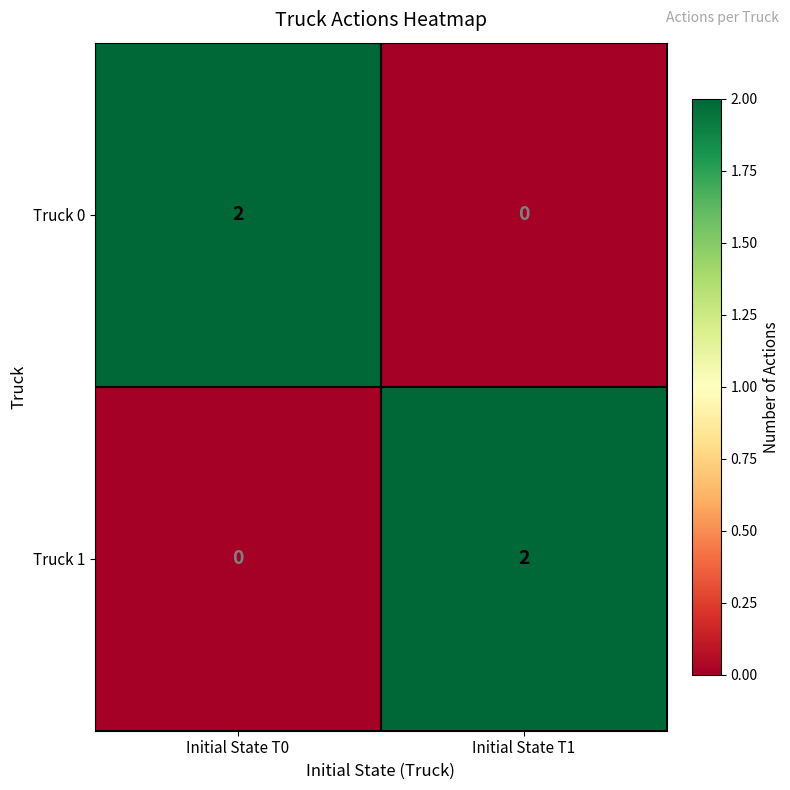

List the labels in order of Truck 1 value, smallest first.

Initial State T0, Initial State T1